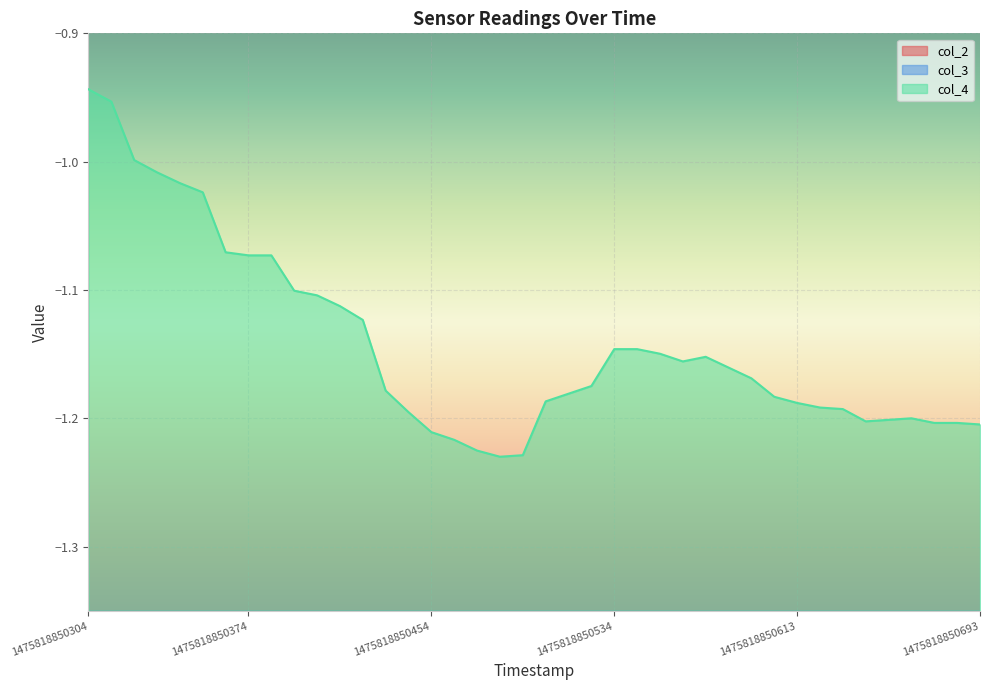

Which category has the highest value in the col_4 series?

1475818850304